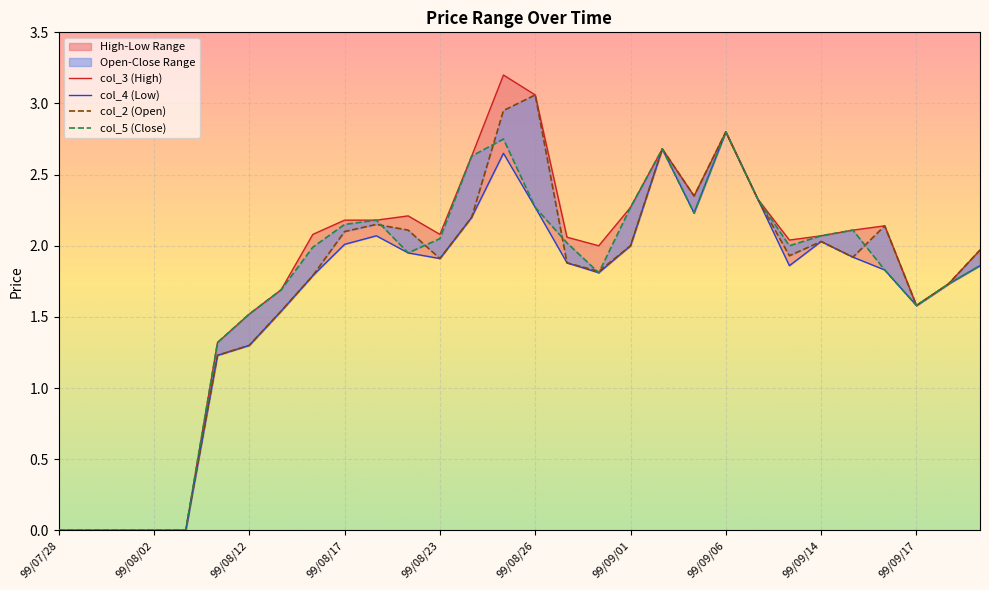

Reading left to right, transcribe all the data shown in this chart.

0.0	0.0	0.0	0.0	0.0	1.2	1.3	1.5	1.8	2.1	2.1	2.1	1.9	2.2	3.0	3.1	1.9	1.8	2.0	2.7	2.4	2.8	2.3	1.9	2.0	1.9	2.1	1.6	1.7	2.0